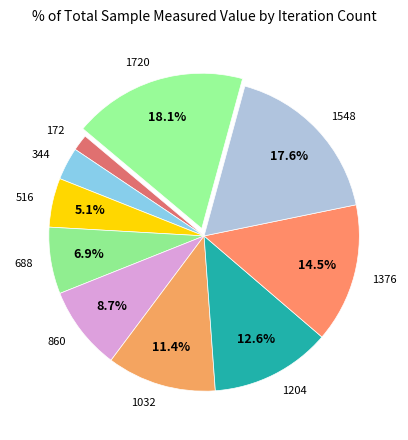

Is 688 the majority of the pie?

No